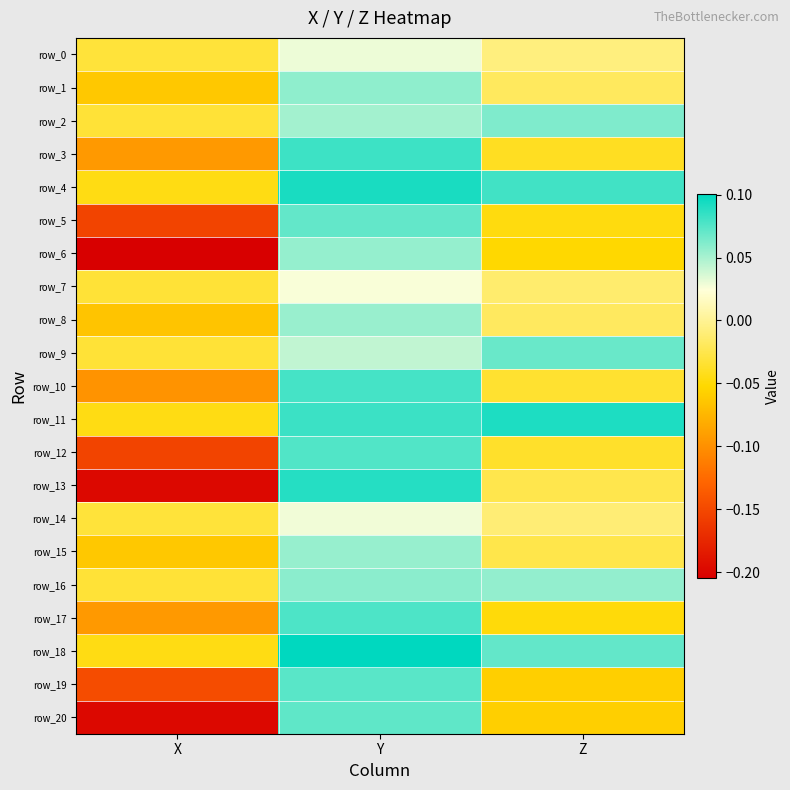

What is the difference between the highest and lowest values at X?

0.2